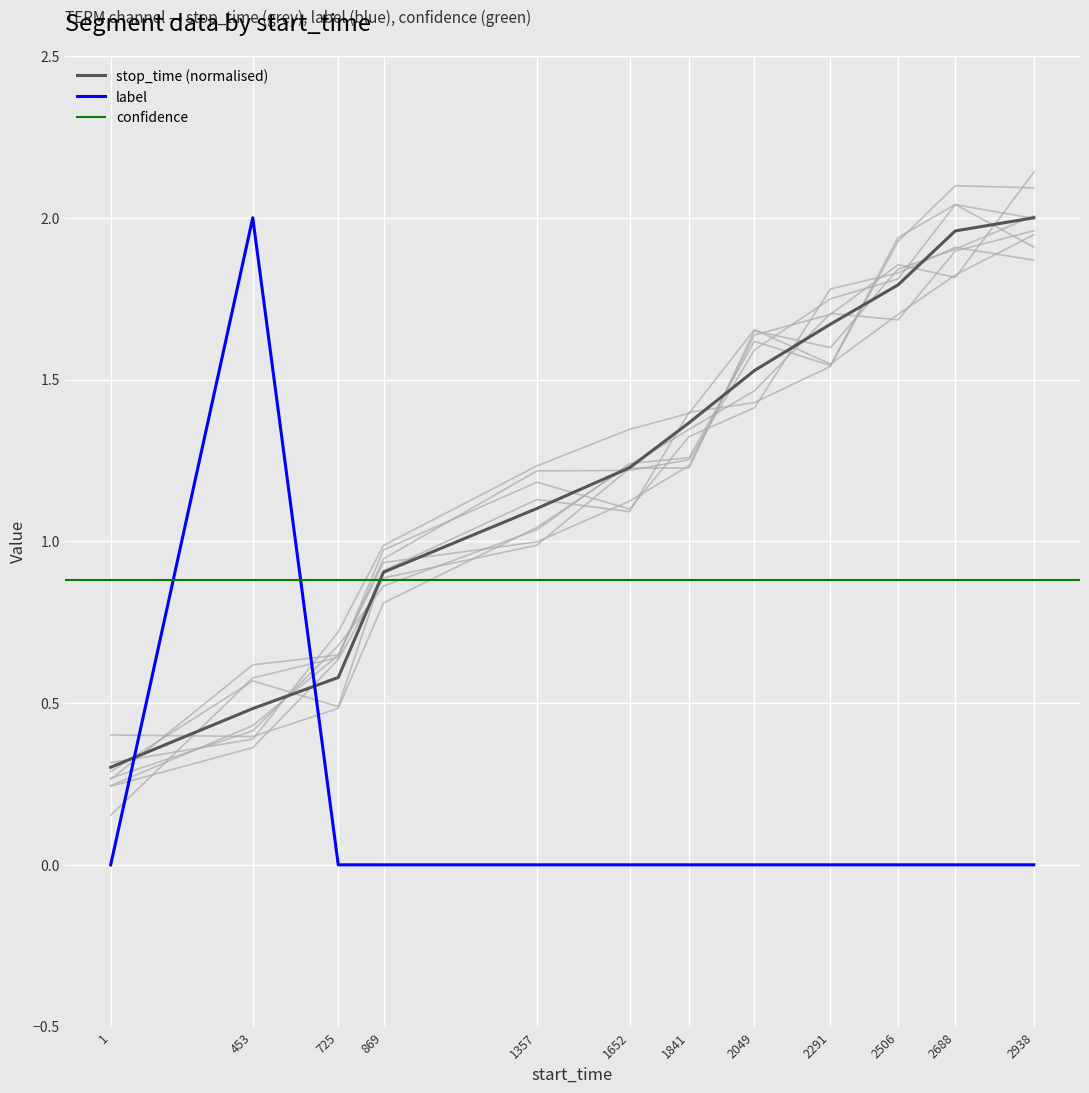

Which series ends up on top after the final intersection of label and stop_time (normalised)?

stop_time (normalised)